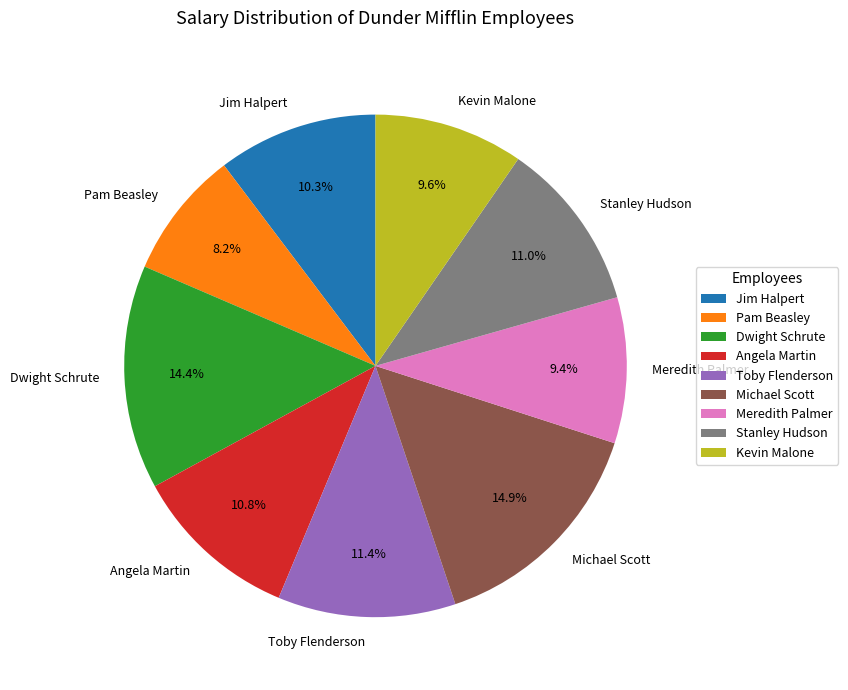

What percentage is NOT represented by Angela Martin?

89.2%